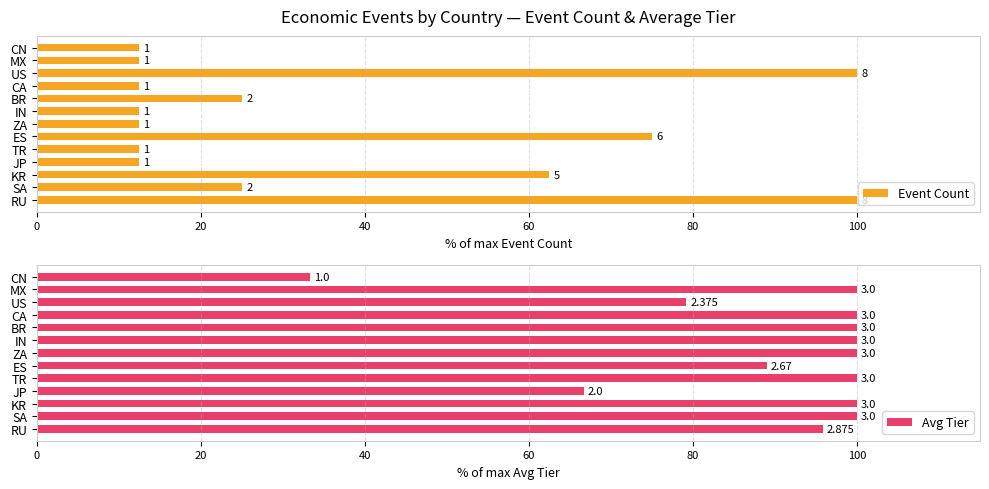

What is the lowest value of the Event Count series?

12.5